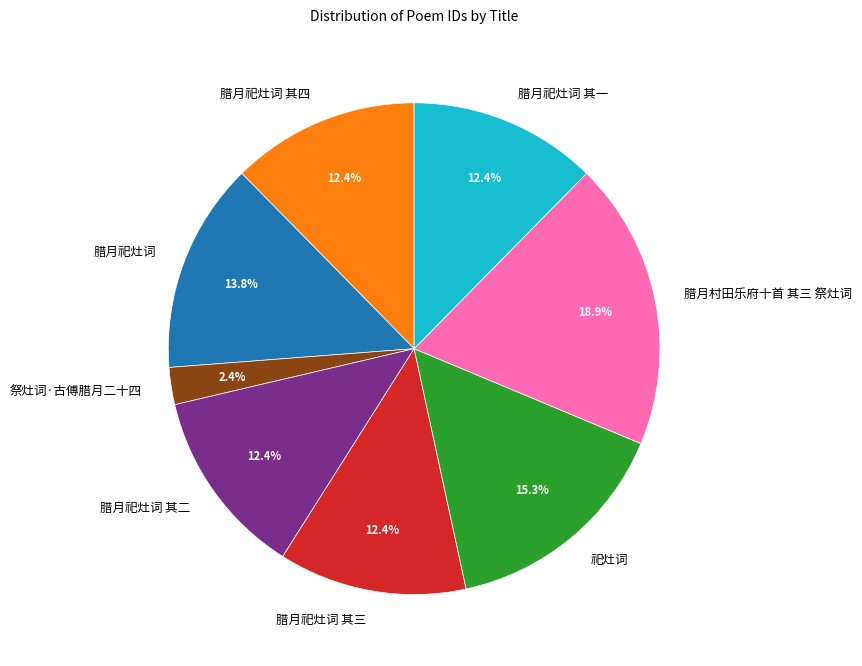

Which slice is the smallest?

祭灶词·古傅腊月二十四